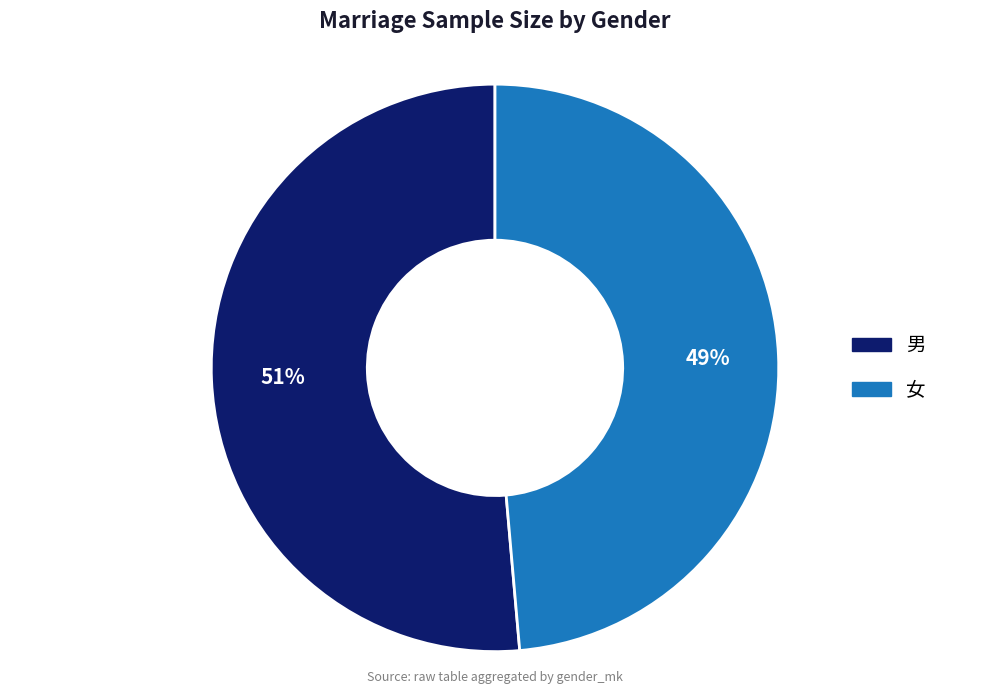

Combined, do 女 and 男 account for over 50%?

Yes